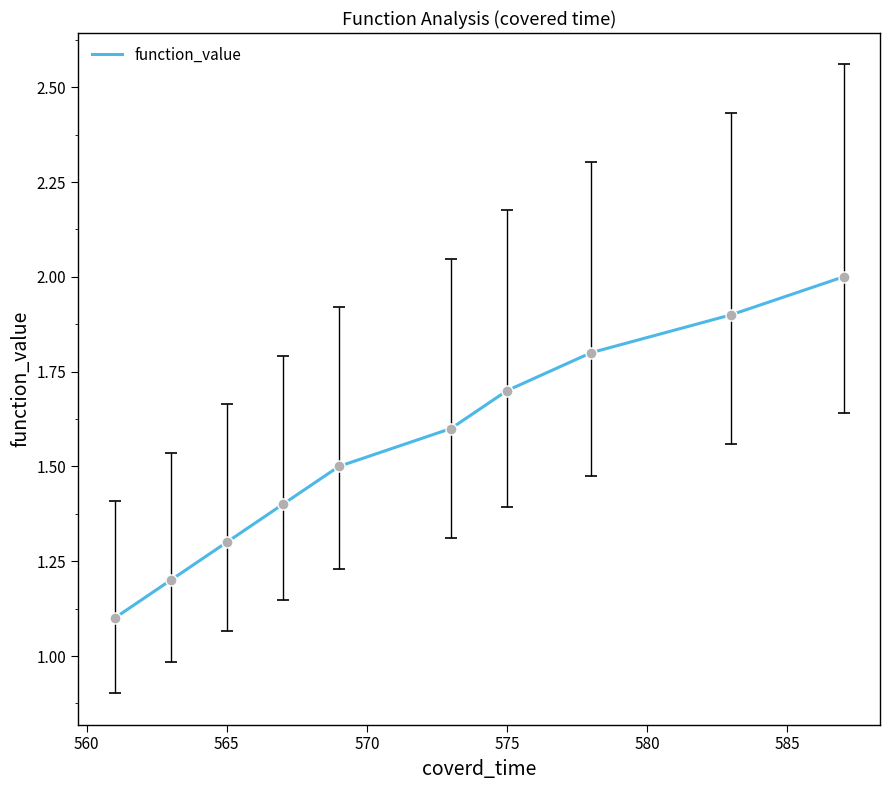

What is the minimum value shown in the chart?

1.1